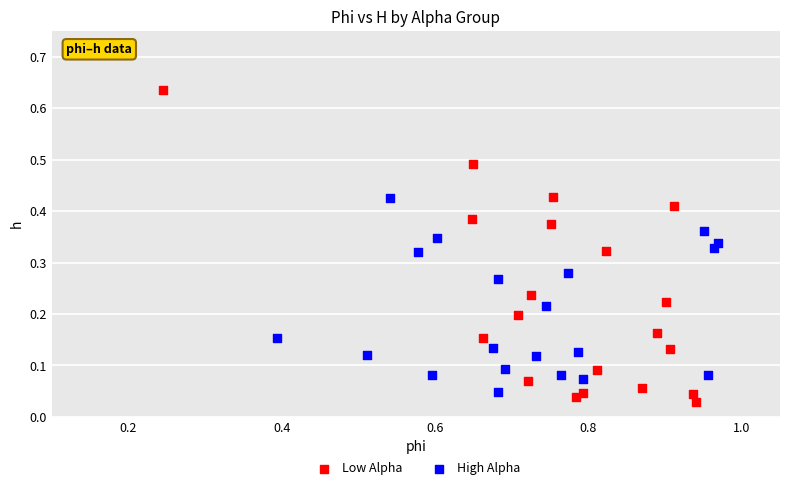

Which series has the largest Y range (max minus min)?

Low Alpha